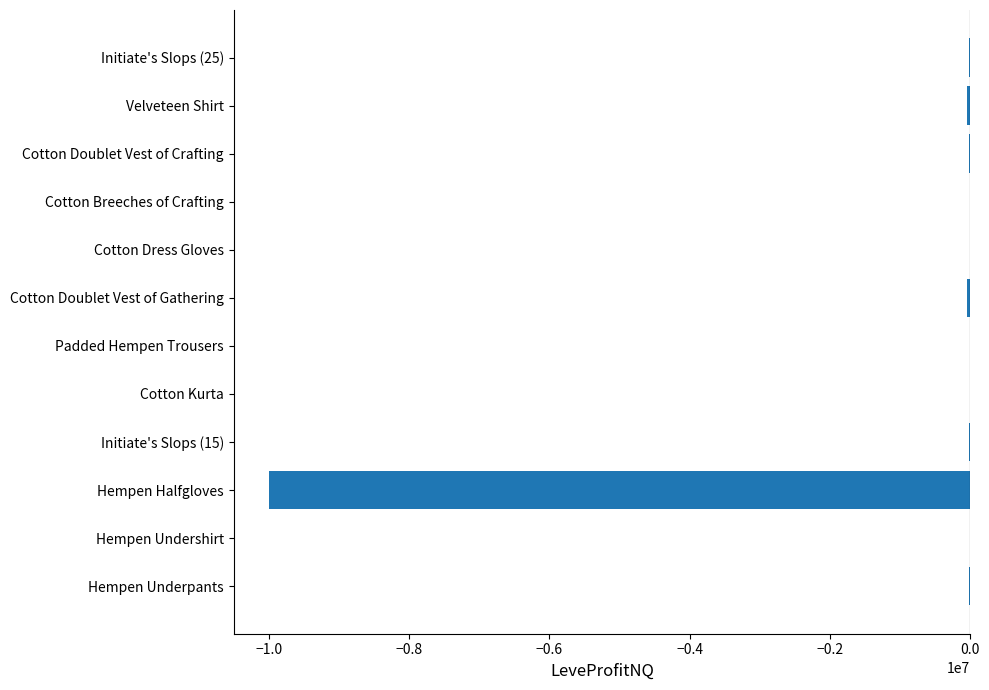

Count the number of data series in this chart.

1